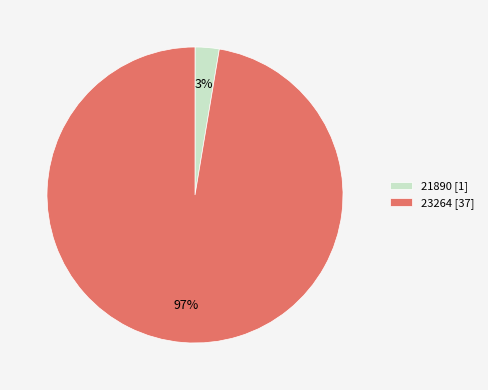

Which slice is the largest?

23264